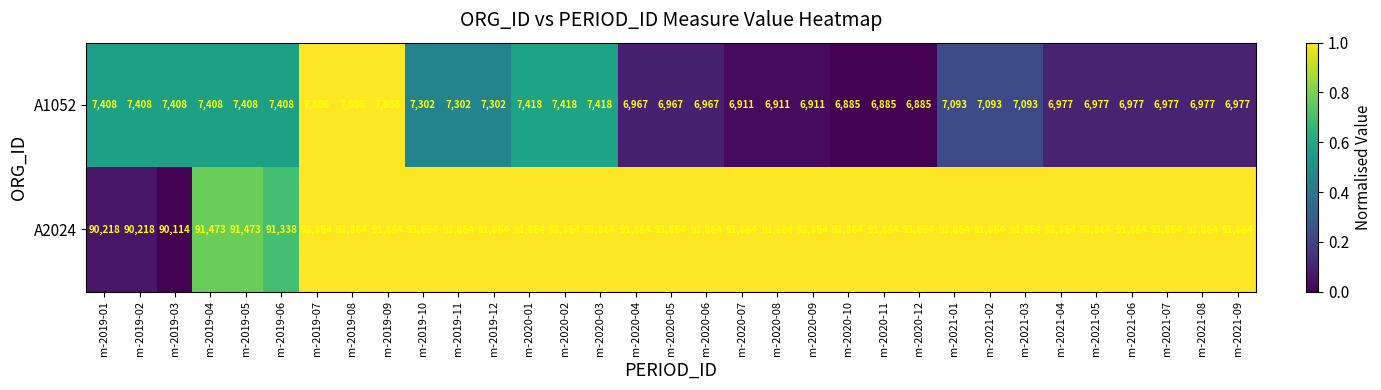

What is the average value of the A1052 series?

7196